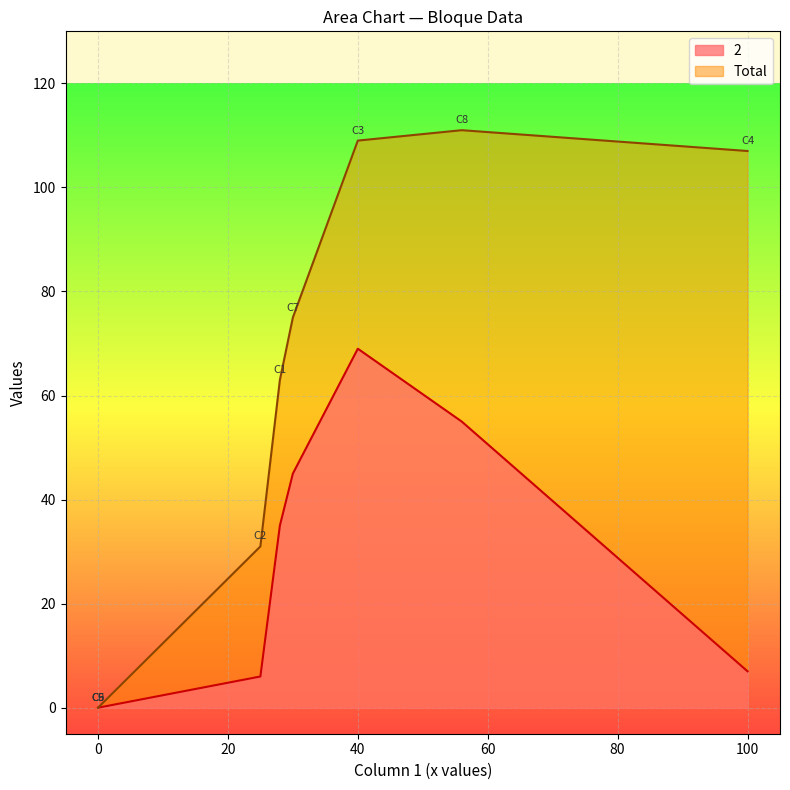

How many positive values does the 2 series have?

6